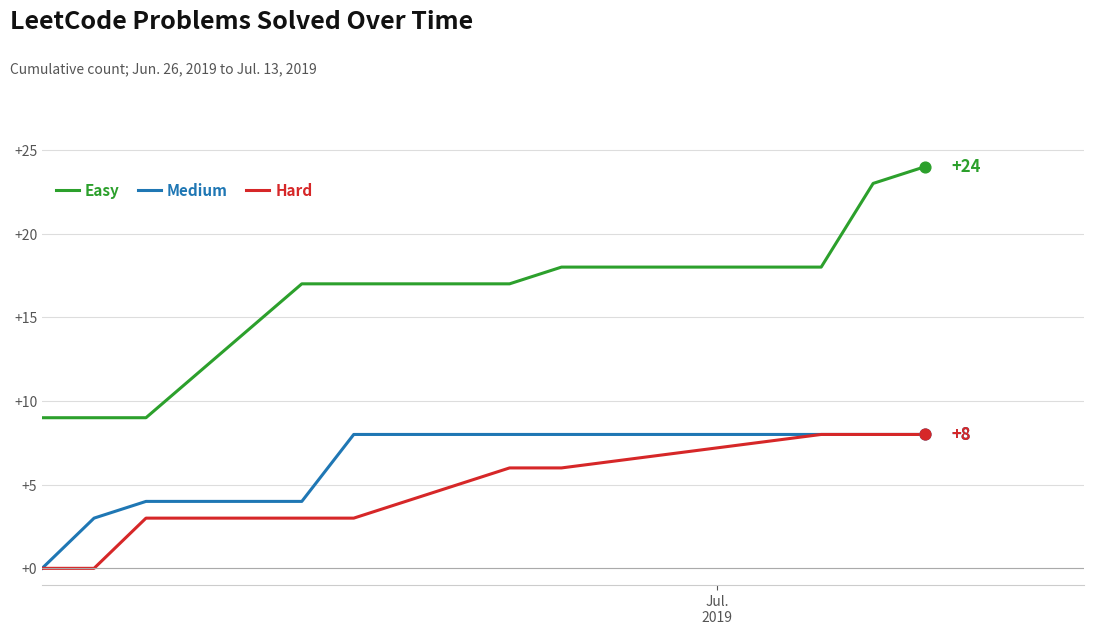

At how many categories does at least one series exceed 2?

11